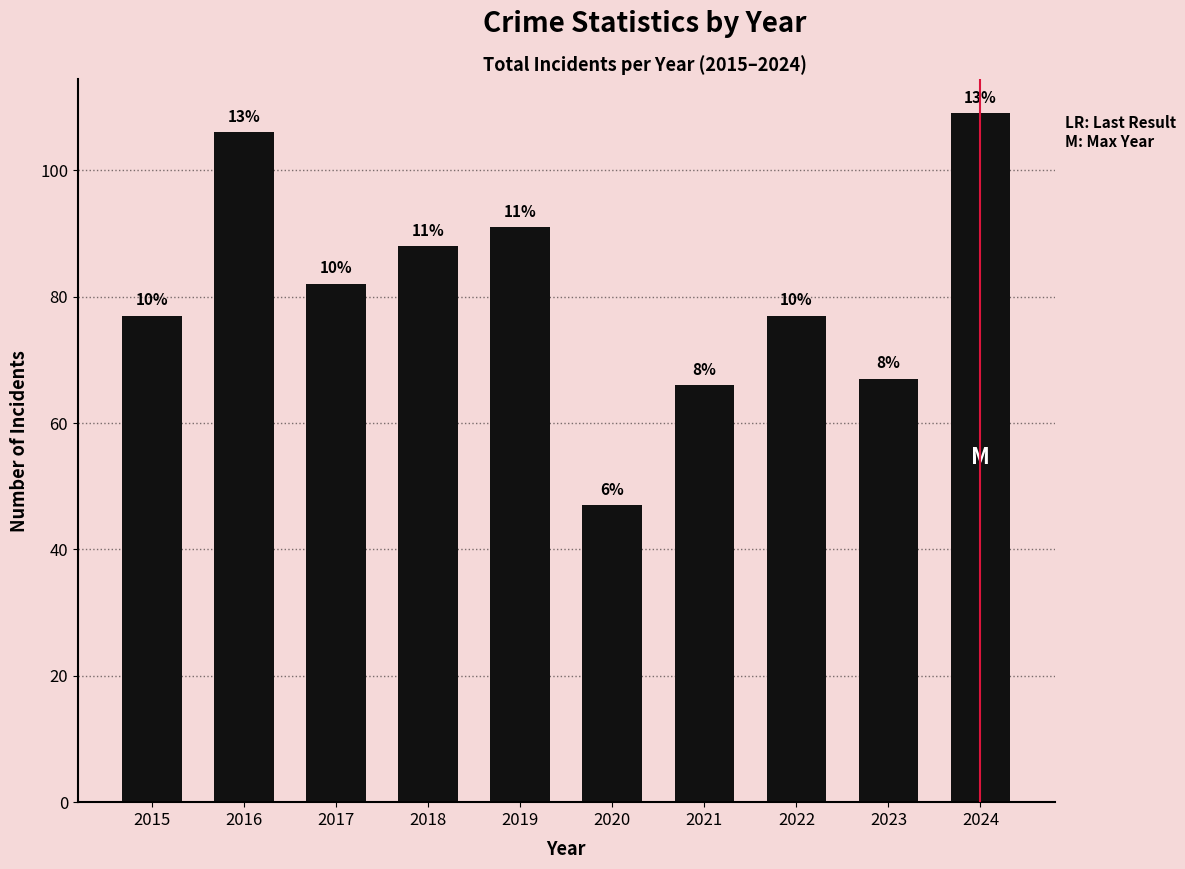

What is the ratio of the value at 2020 to the value at 2019?

0.5